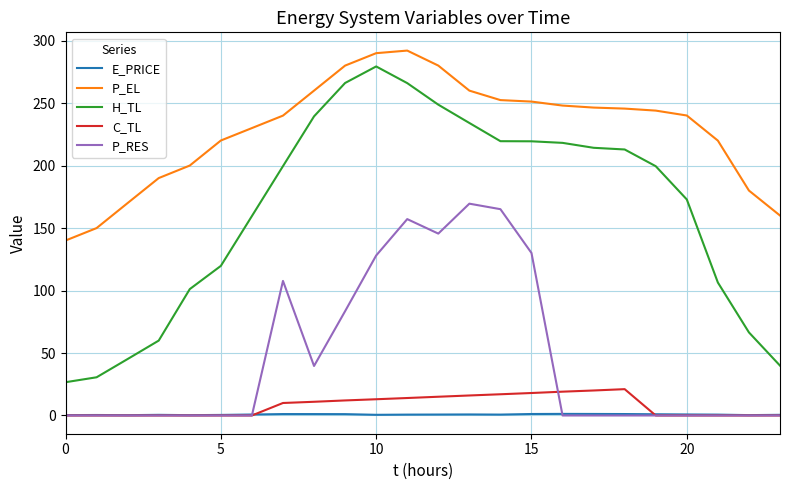

What is the greatest value displayed?

292.0